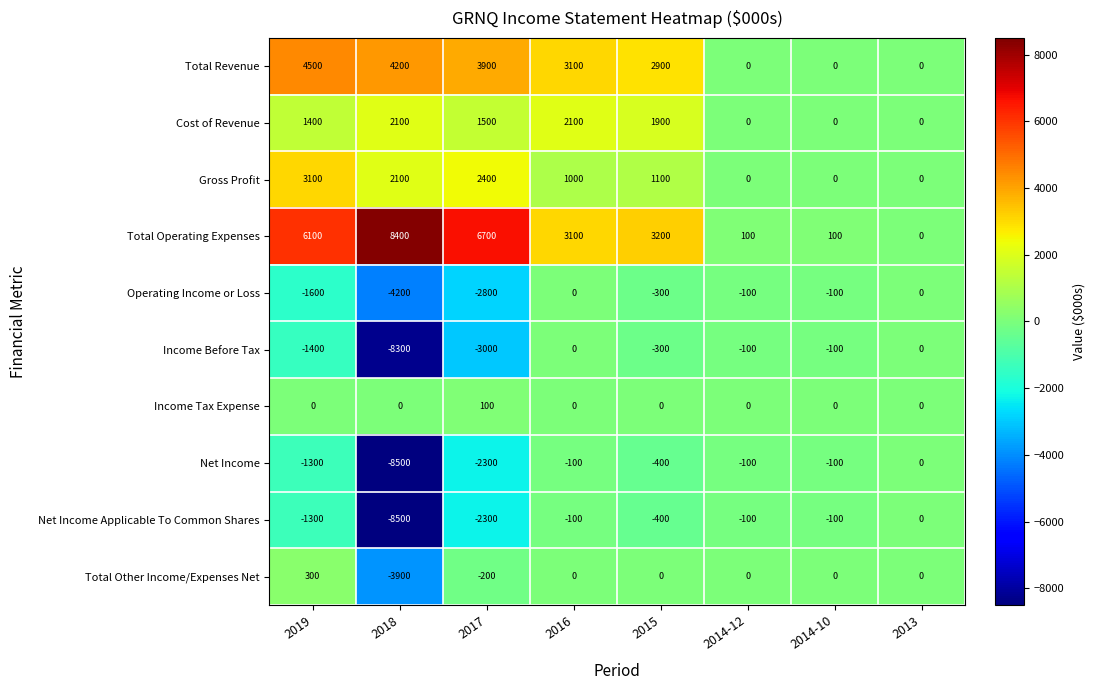

How many values in the Cost of Revenue series are below 1500?

4